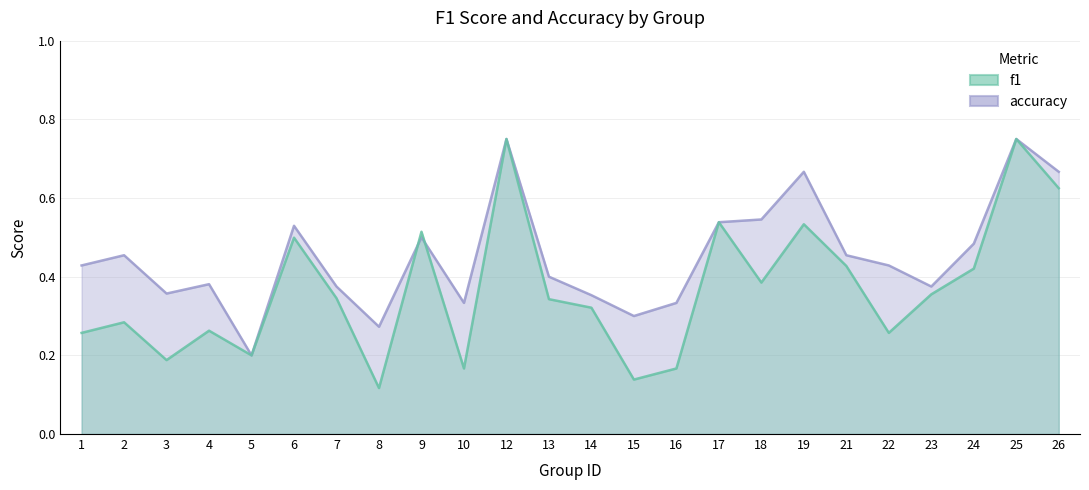

Reading left to right, list all the values displayed in this chart.

f1: 0.3	0.3	0.2	0.3	0.2	0.5	0.3	0.1	0.5	0.2	0.8	0.3	0.3	0.1	0.2	0.5	0.4	0.5	0.4	0.3	0.4	0.4	0.8	0.6
accuracy: 0.4	0.5	0.4	0.4	0.2	0.5	0.4	0.3	0.5	0.3	0.8	0.4	0.4	0.3	0.3	0.5	0.5	0.7	0.5	0.4	0.4	0.5	0.8	0.7